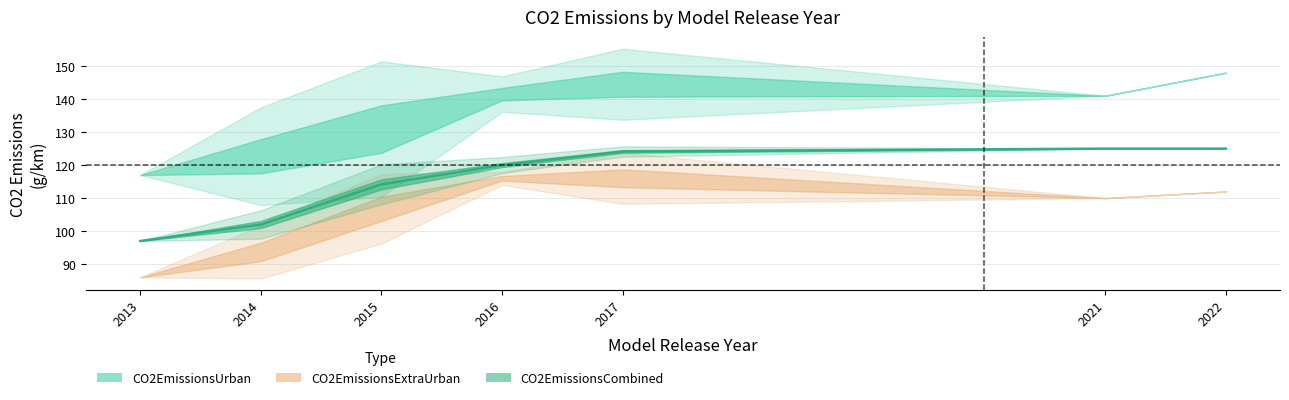

Rank the series by their maximum value, from highest to lowest.

CO2EmissionsUrban, CO2EmissionsCombined, CO2EmissionsExtraUrban